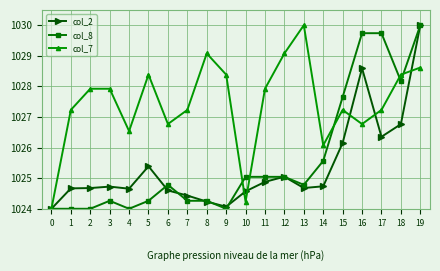

Which series has the largest total across all categories?

col_7